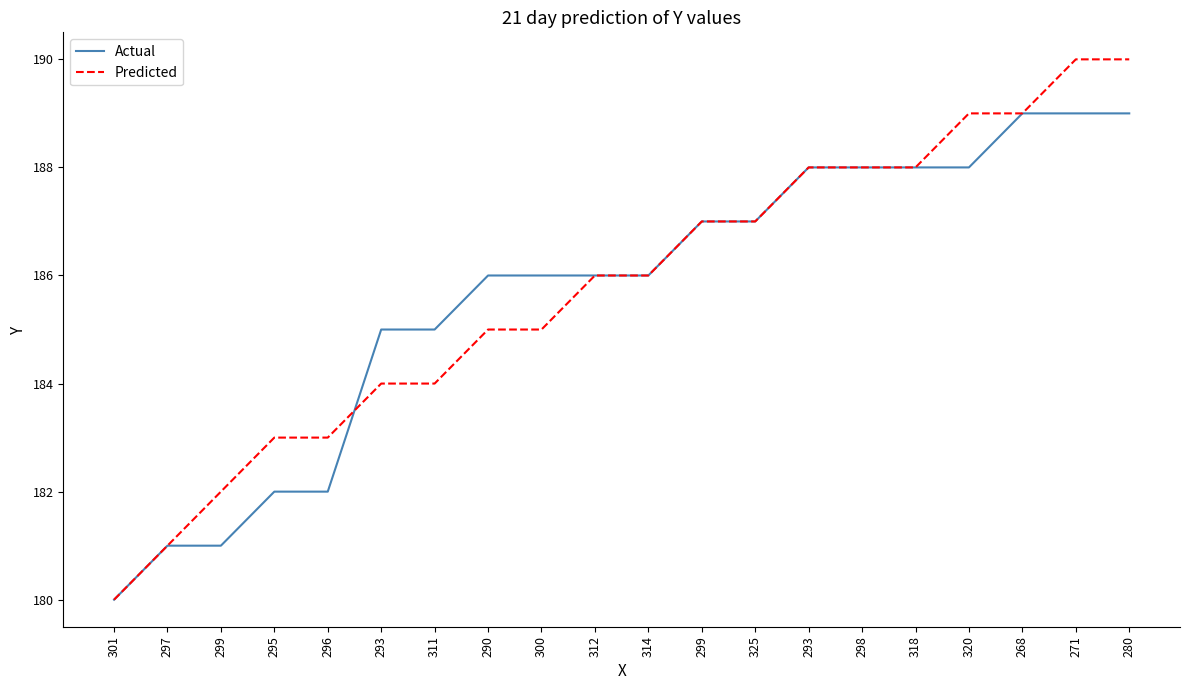

What are all the series names shown in the legend?

Actual, Predicted